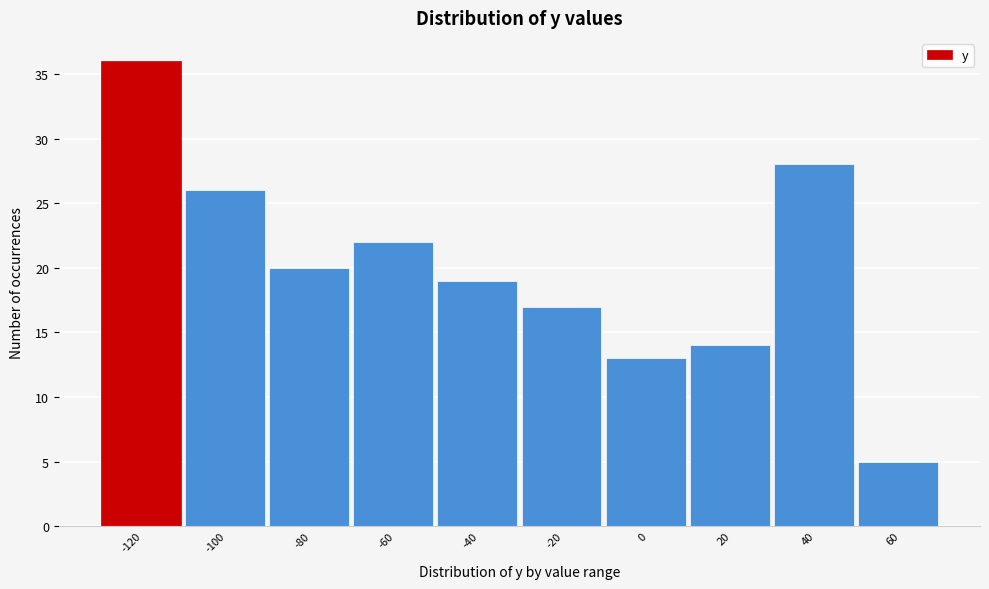

Reading left to right, extract all data points from this chart.

36	26	20	22	19	17	13	14	28	5